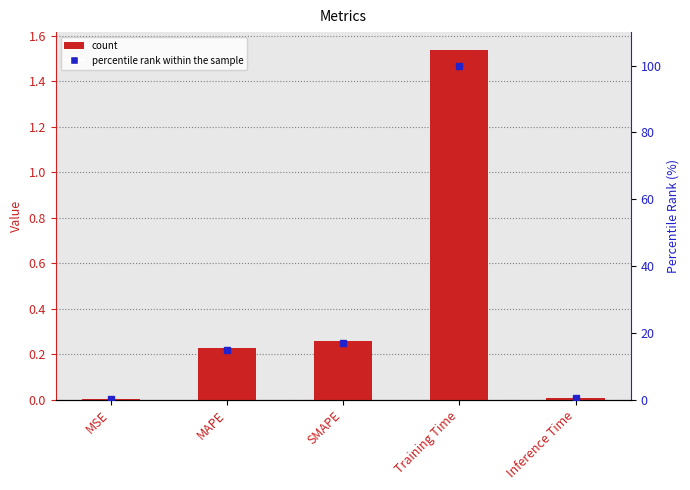

The col_1 series shows 0.3 at SMAPE. True or false?

True